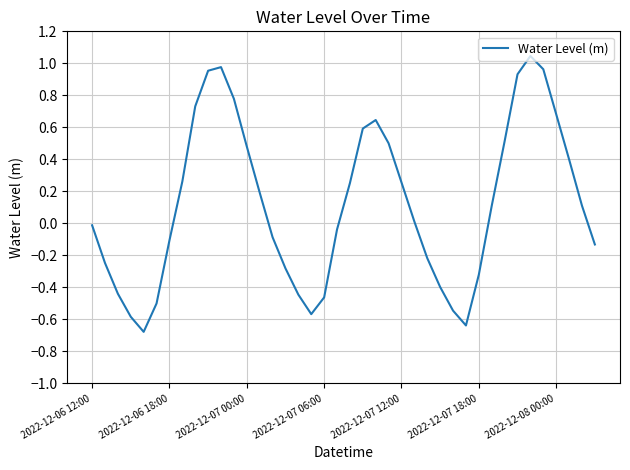

What is the difference between the maximum and minimum values?

1.7